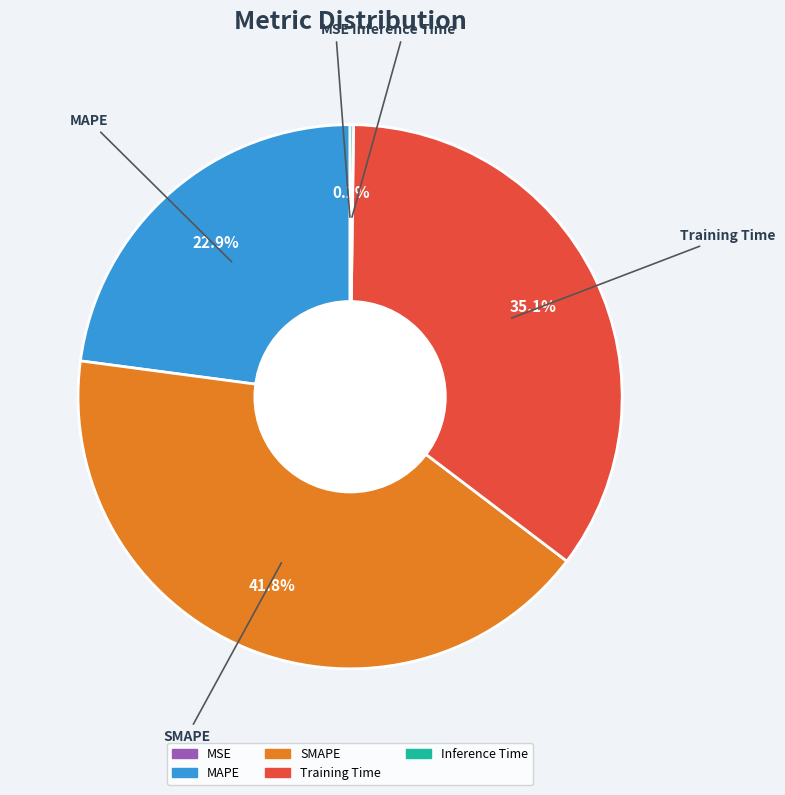

Do MAPE and Training Time together represent more than half of the pie?

Yes